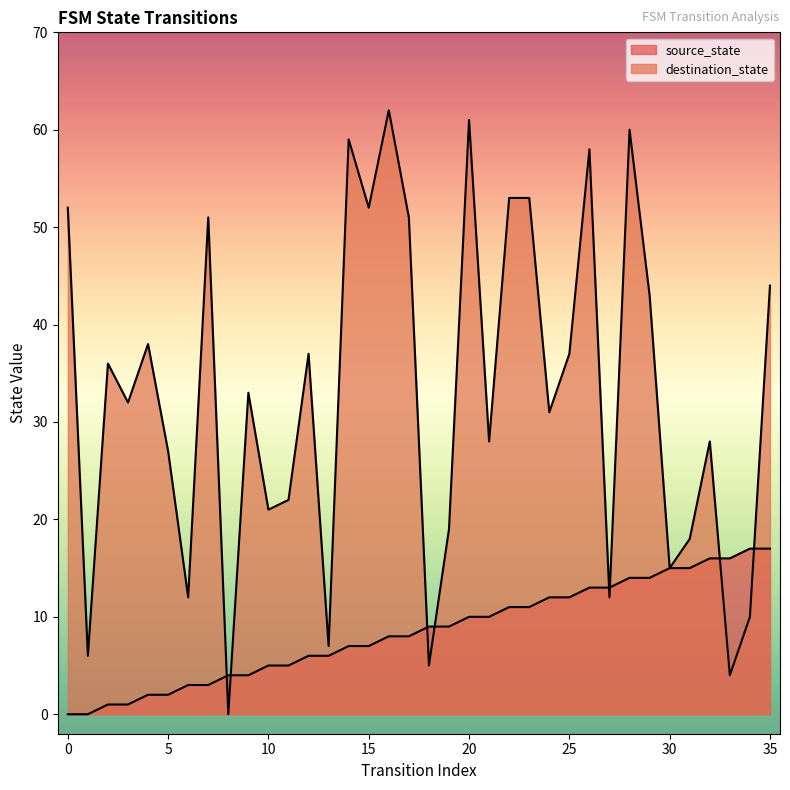

What is the difference between the destination_state values at 4 and 10?

17